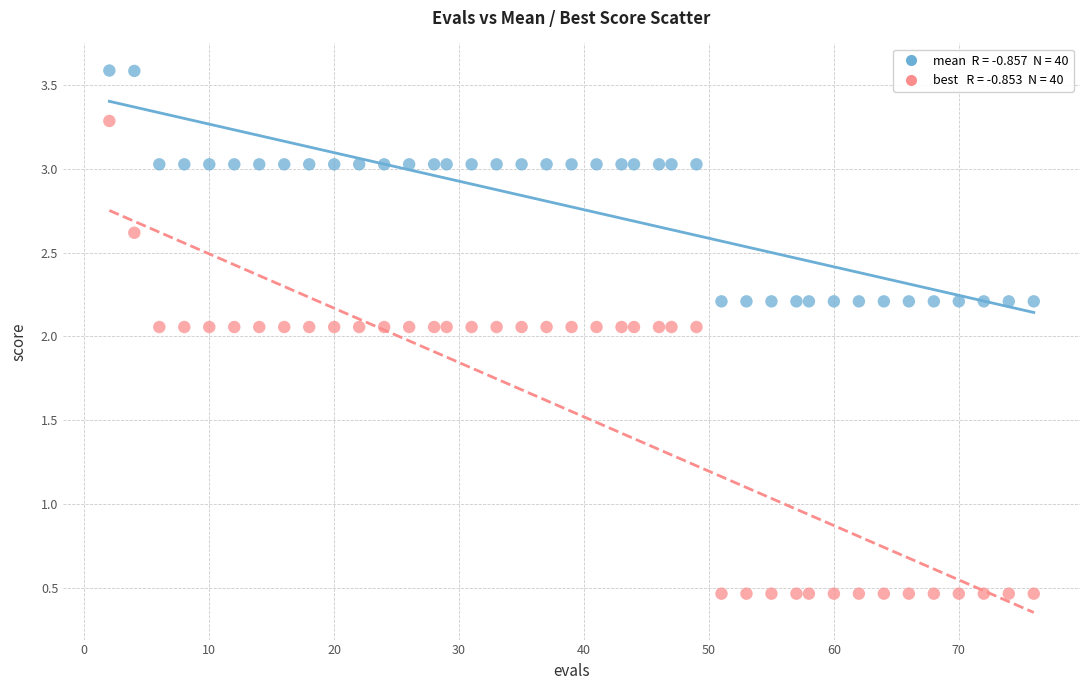

Across all data points, what is the range of X values (max minus min)?

74.0